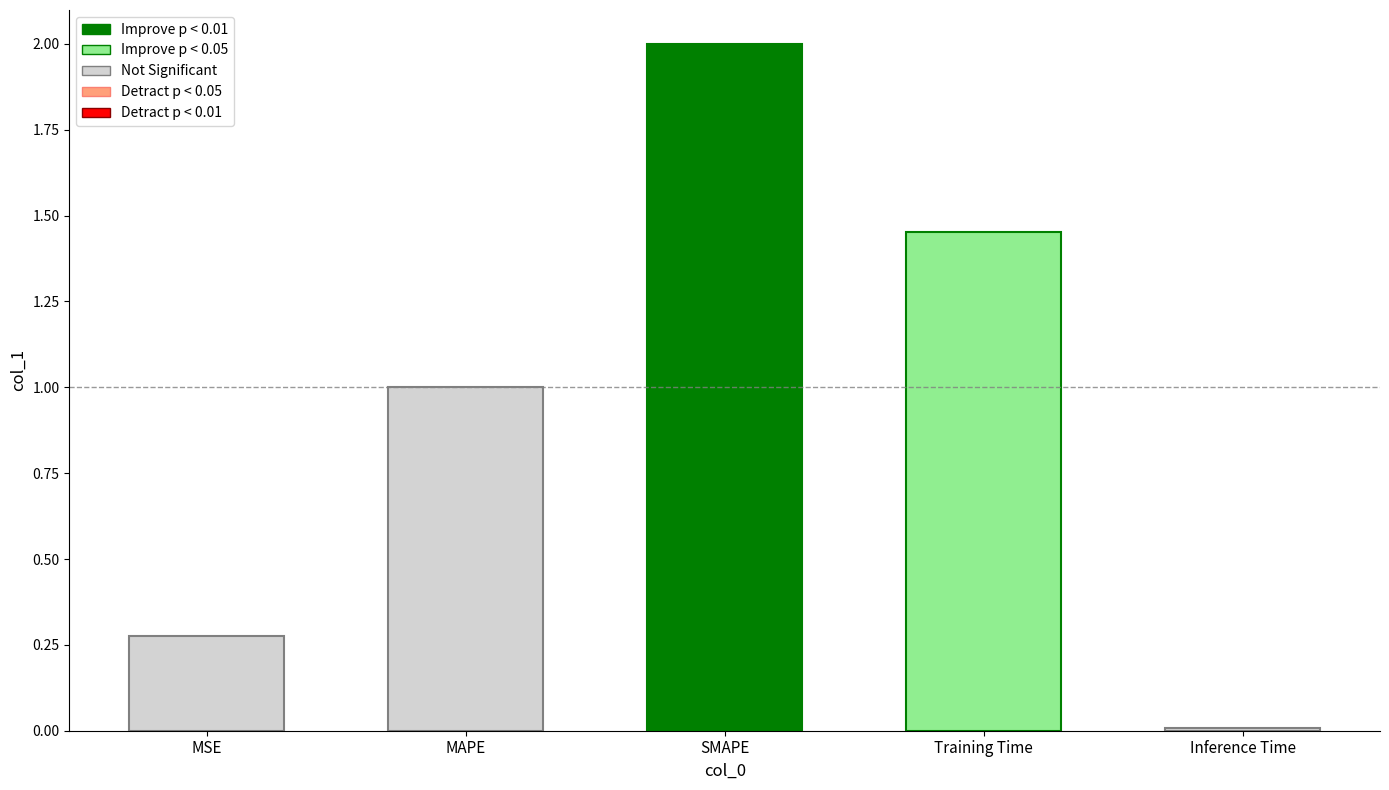

List the labels in order of value, smallest first.

Inference Time, MSE, MAPE, Training Time, SMAPE